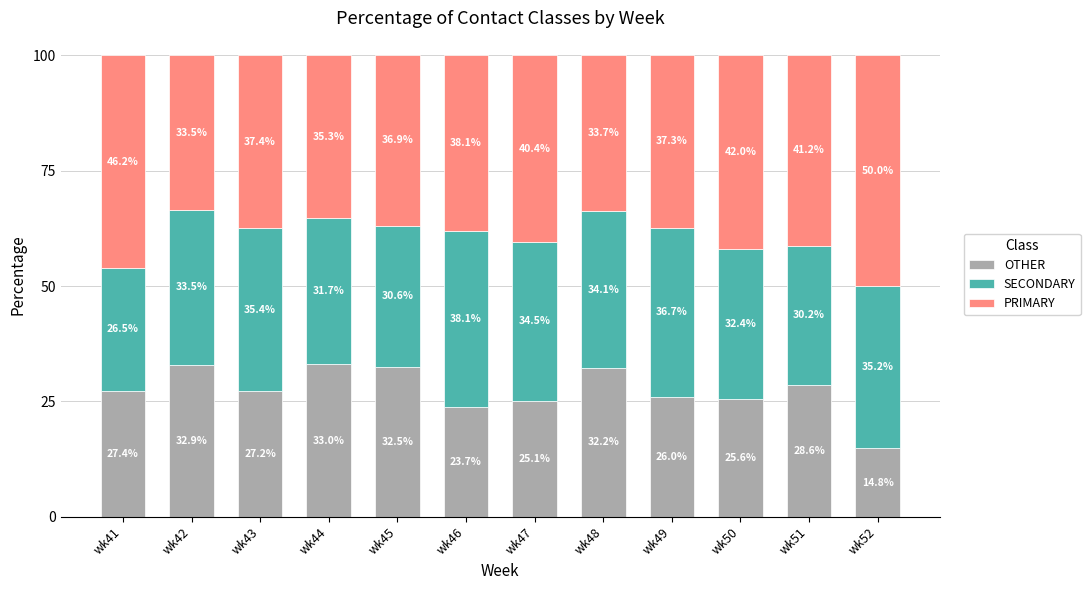

What is the value of the OTHER bar at the 4th from the left?

33.0